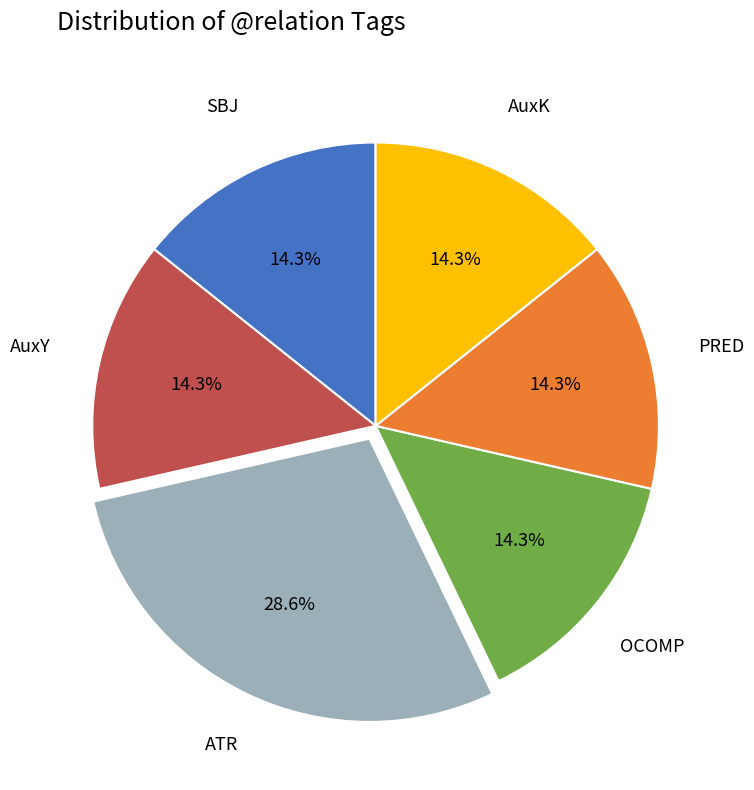

Is there any slice that represents more than half of the pie?

No